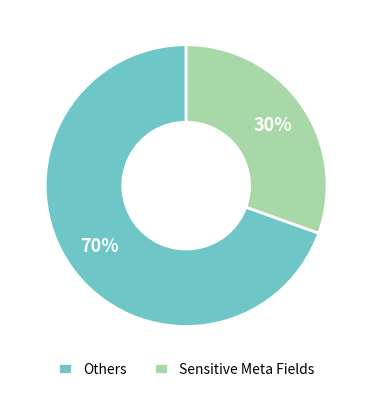

To the nearest percent, what is the combined percentage of Others and Sensitive Meta Fields?

100%